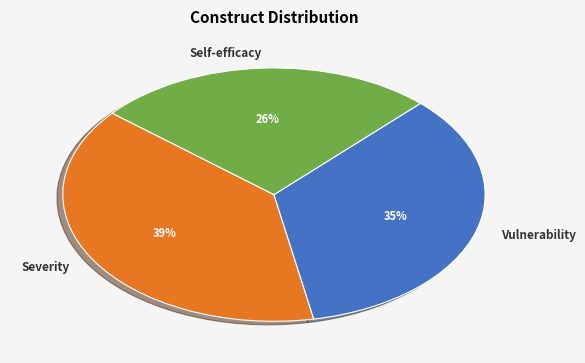

What is the smallest slice in the pie chart?

Self-efficacy